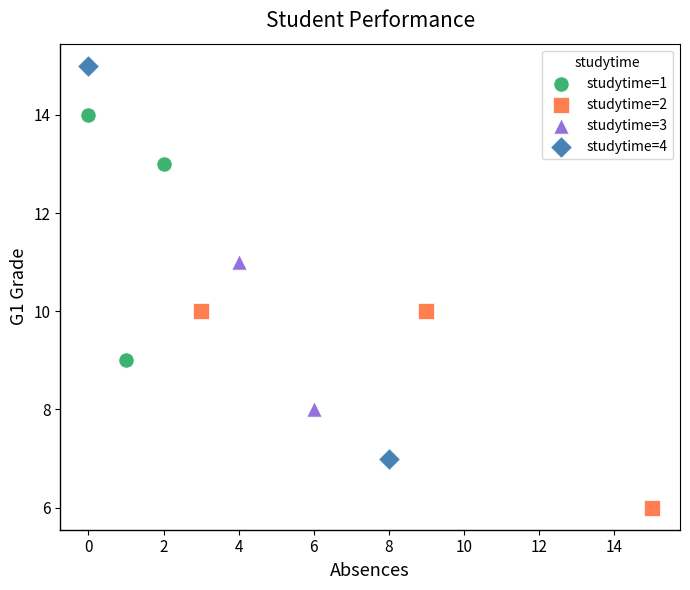

Which series reaches the maximum Y coordinate?

studytime=4